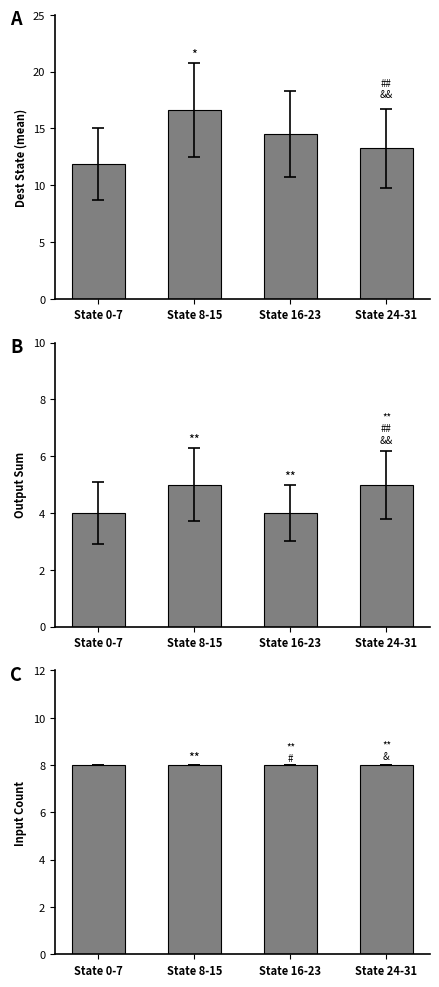

What is the difference between the maximum and minimum values in the Destination State (mean) series?

4.8